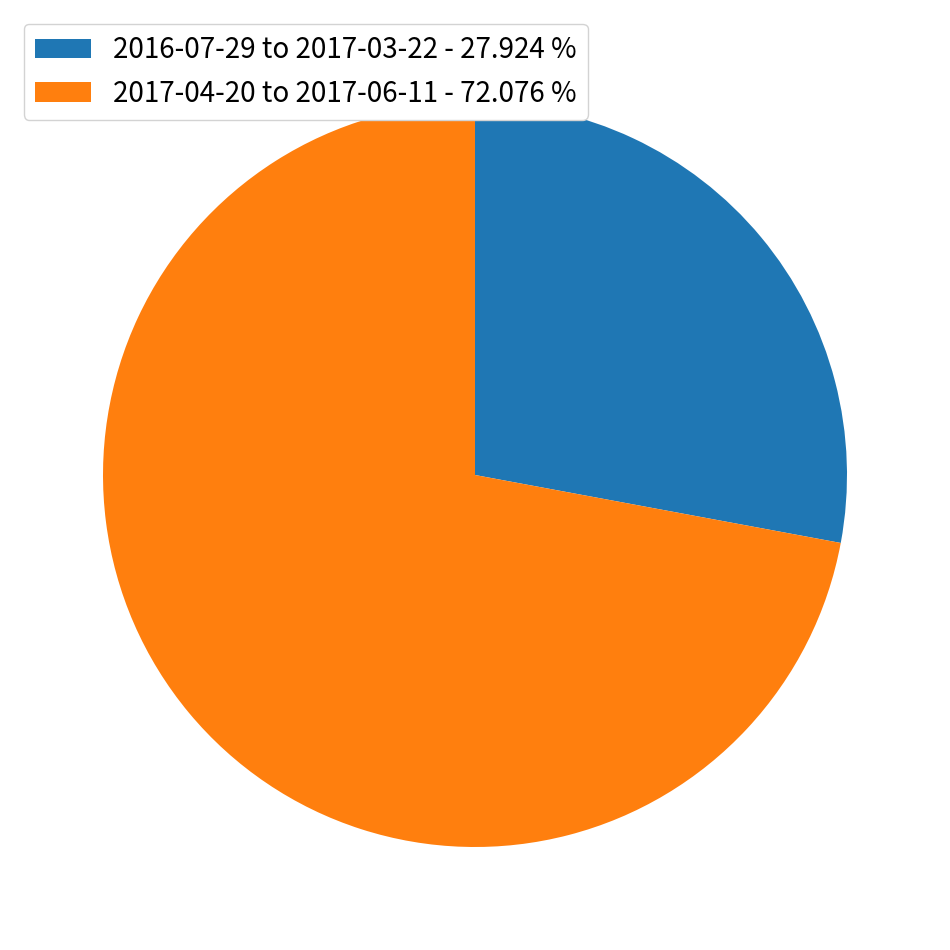

Is 2016-07-29 to 2017-03-22 - 27.924 % the majority of the pie?

No